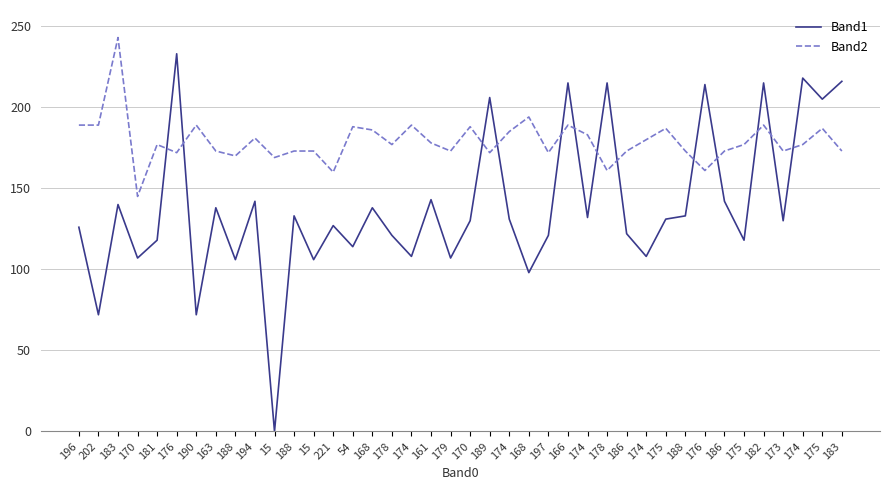

The Band2 series shows 254 at 179. True or false?

False